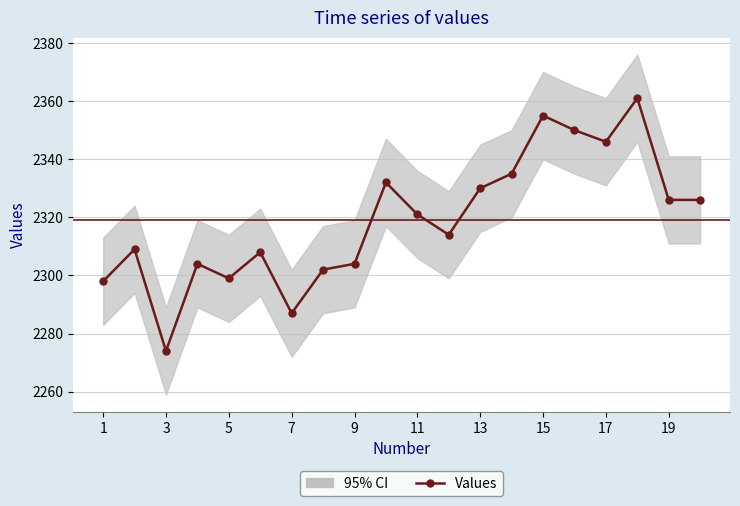

How many lines are shown in the chart?

1